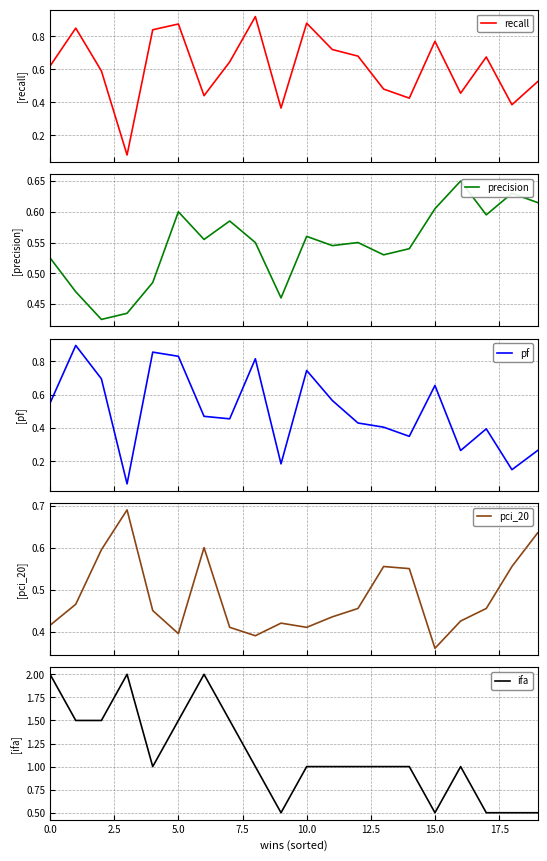

What is the highest value of the ifa series?

2.0